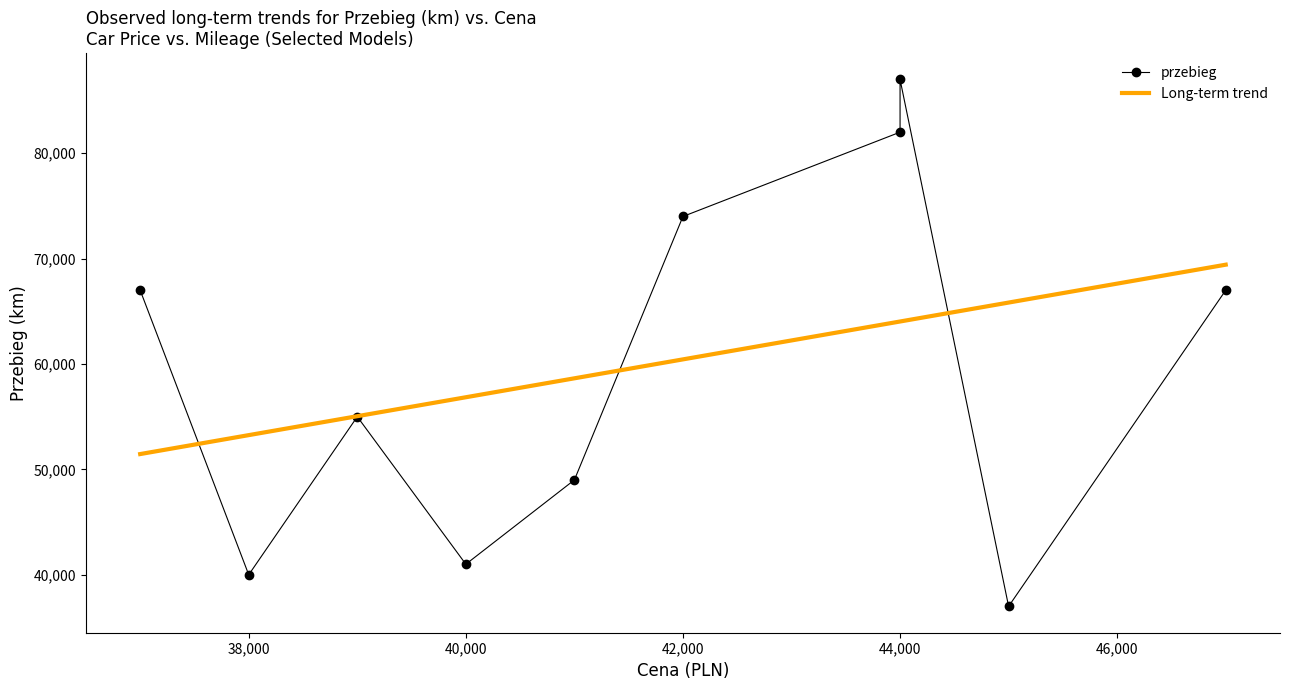

What is the approximate value of Cena at Skoda Octavia, to the nearest 50?

44000